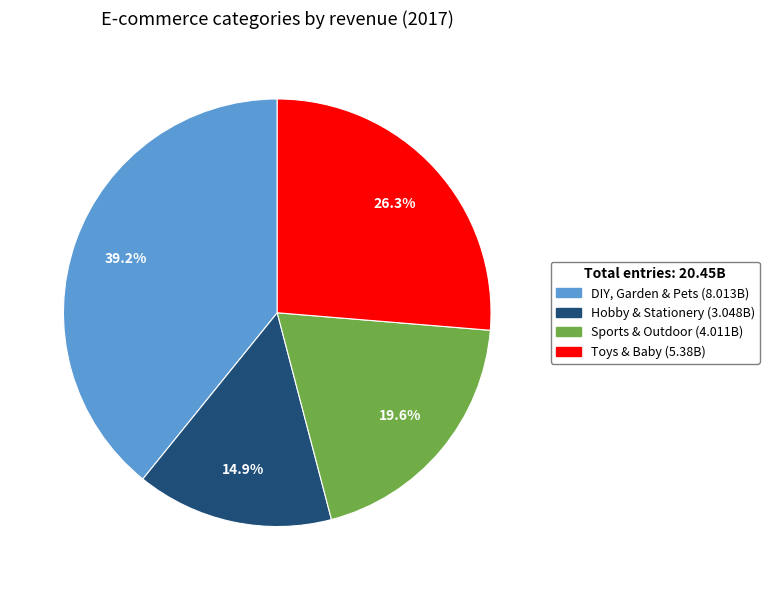

To the nearest percent, what portion does Toys & Baby represent?

26%